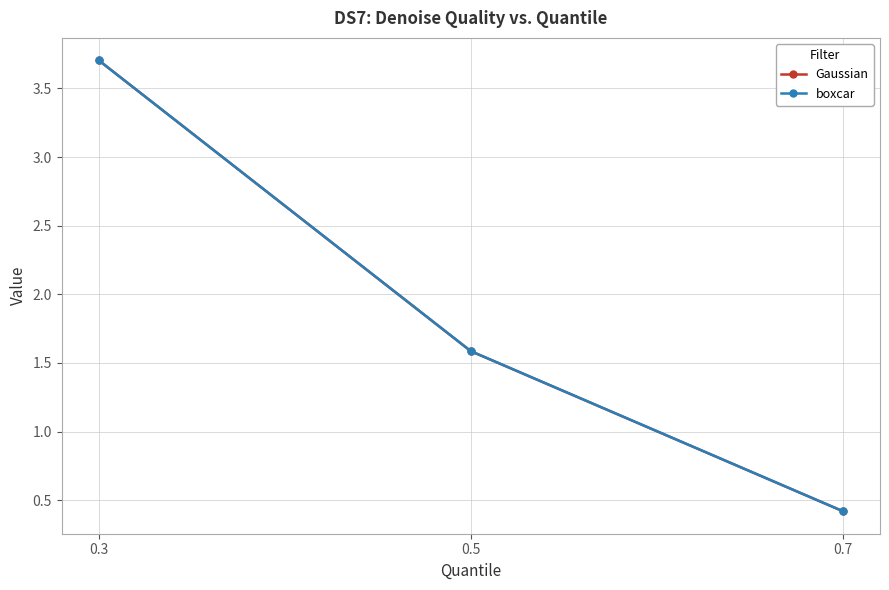

The boxcar series shows 1.6 at 0.5. True or false?

True